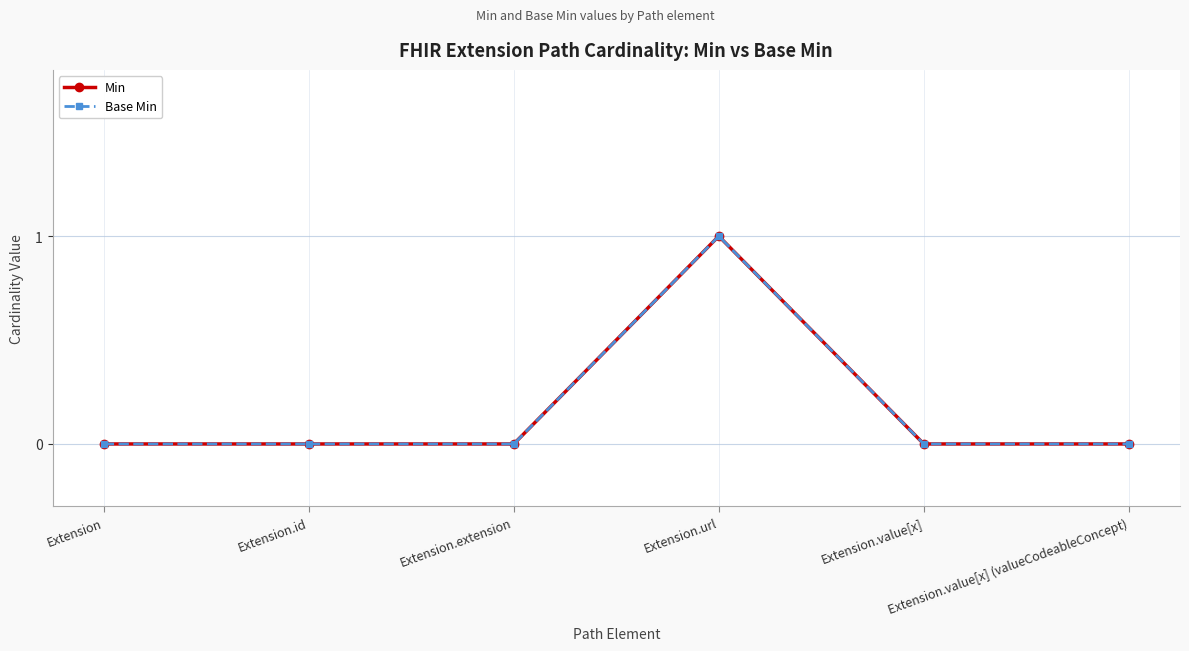

At which category does the chart reach its minimum across all series?

Extension